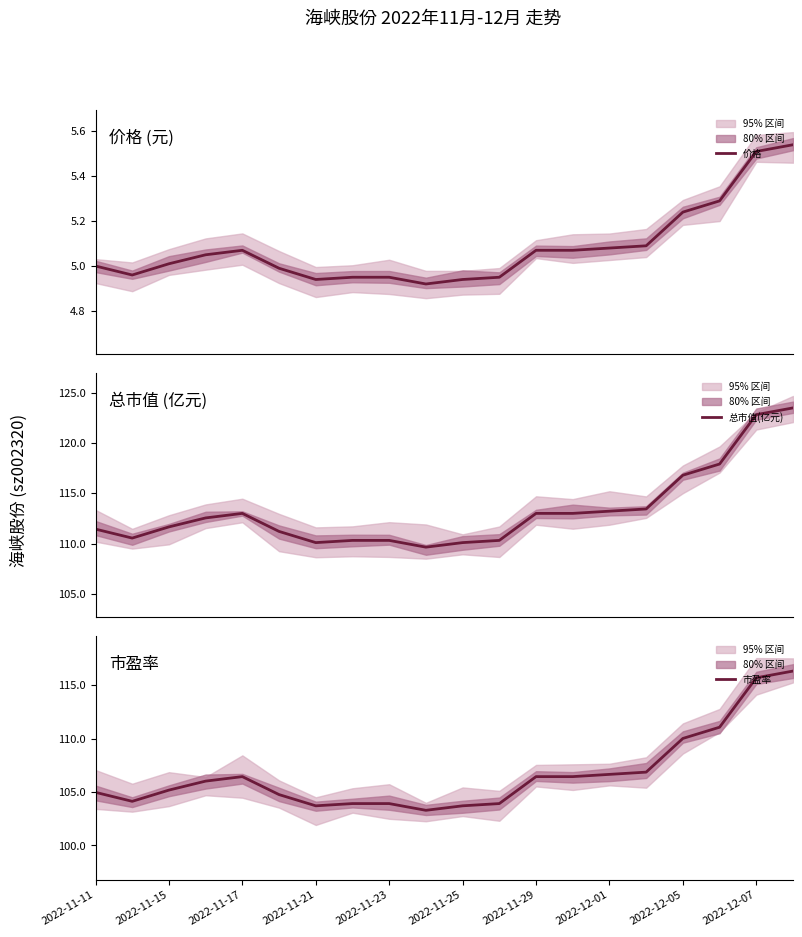

What is the lowest value of the 市盈率 series?

103.3